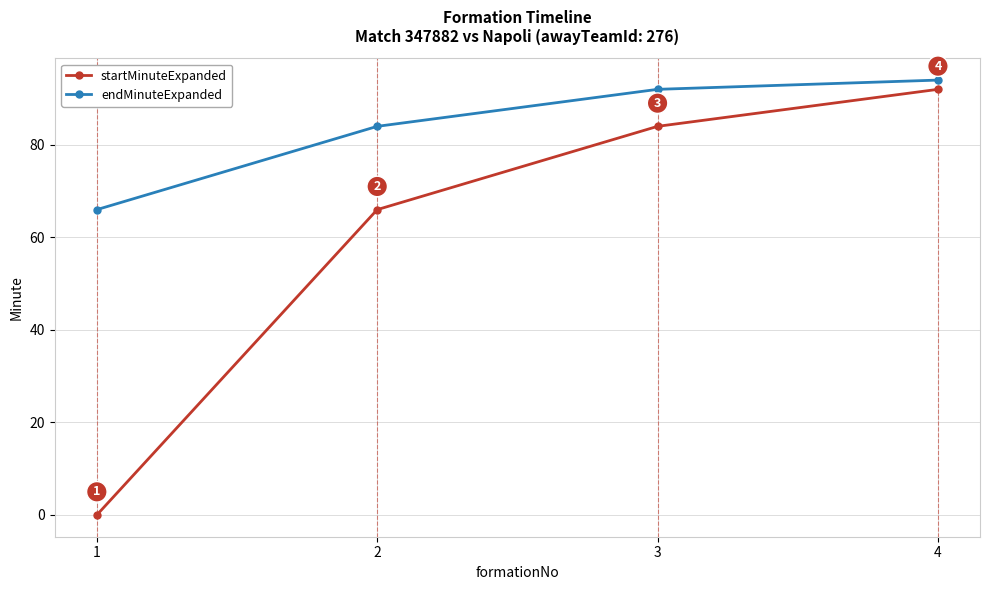

Which series has the largest range (max minus min)?

startMinuteExpanded